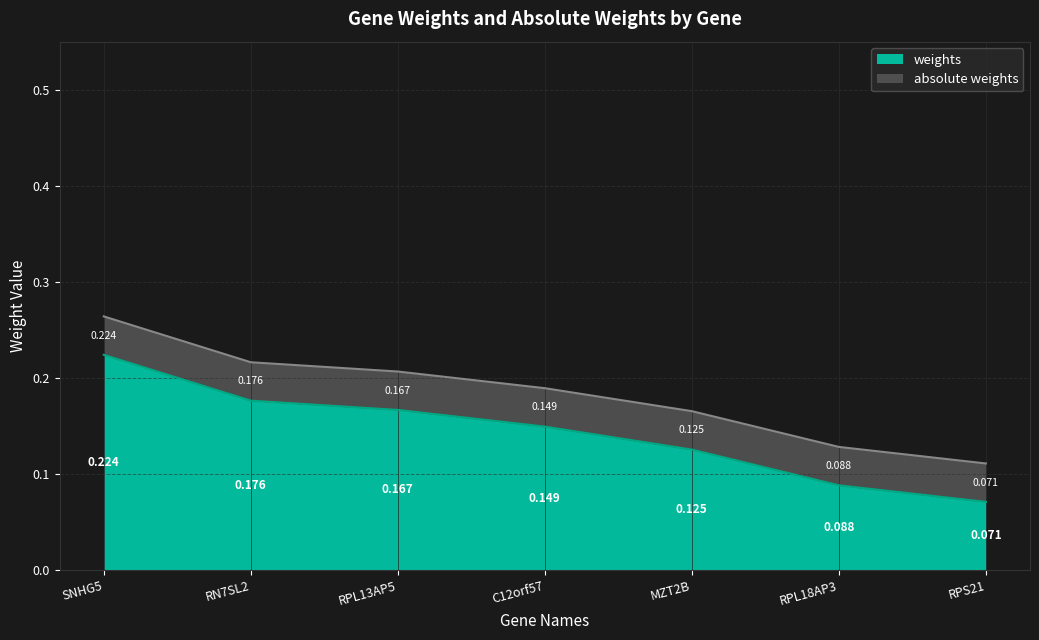

Does the chart display data point markers on the line(s)?

No